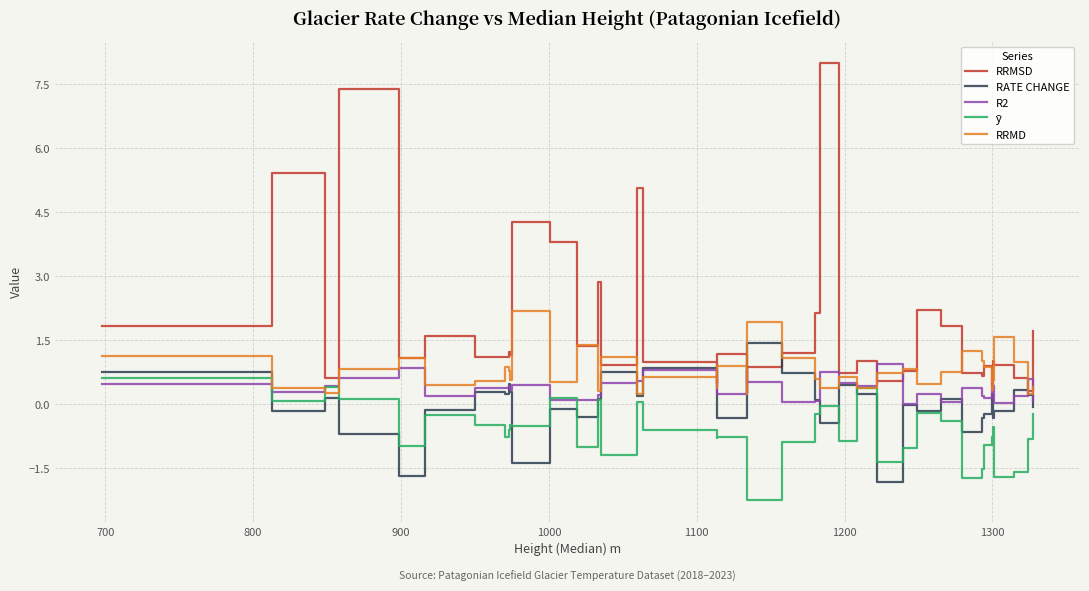

What is the difference between the second highest and second lowest values in the RATE CHANGE series?

2.5